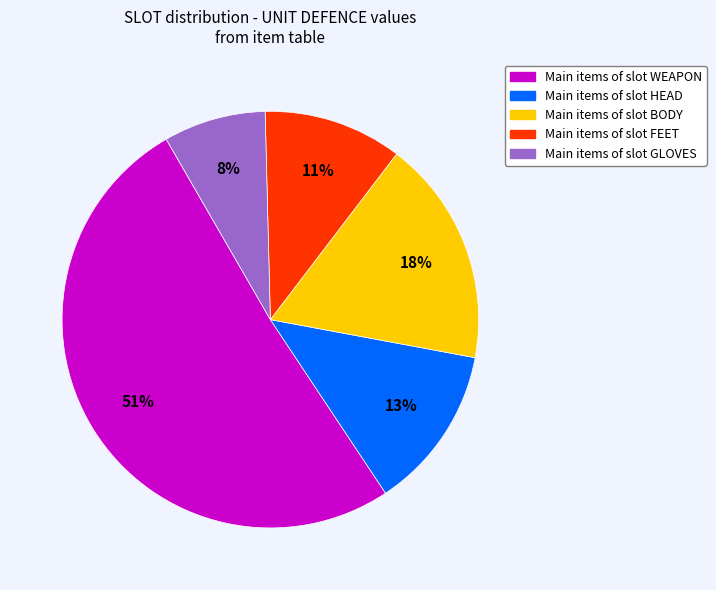

To the nearest percent, what portion does Main items of slot HEAD represent?

13%